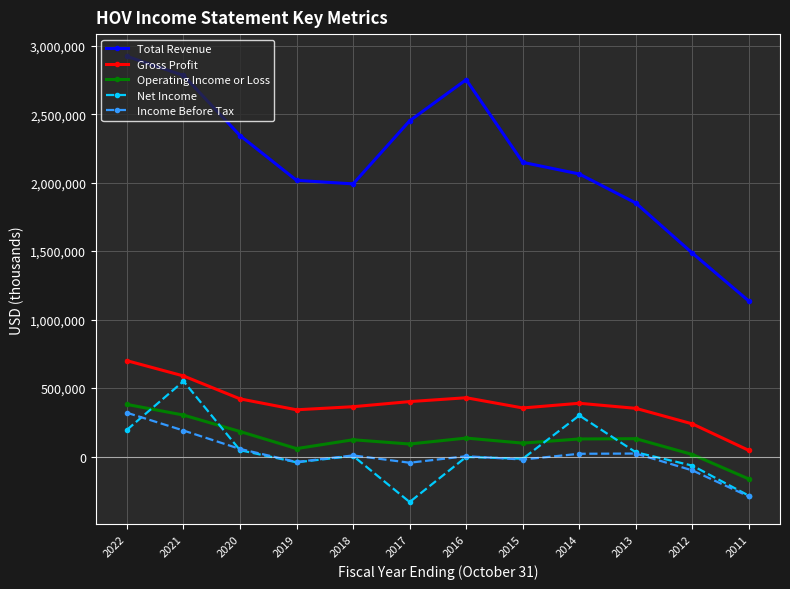

Where do Net Income and Operating Income or Loss first cross each other?

2022 and 2021